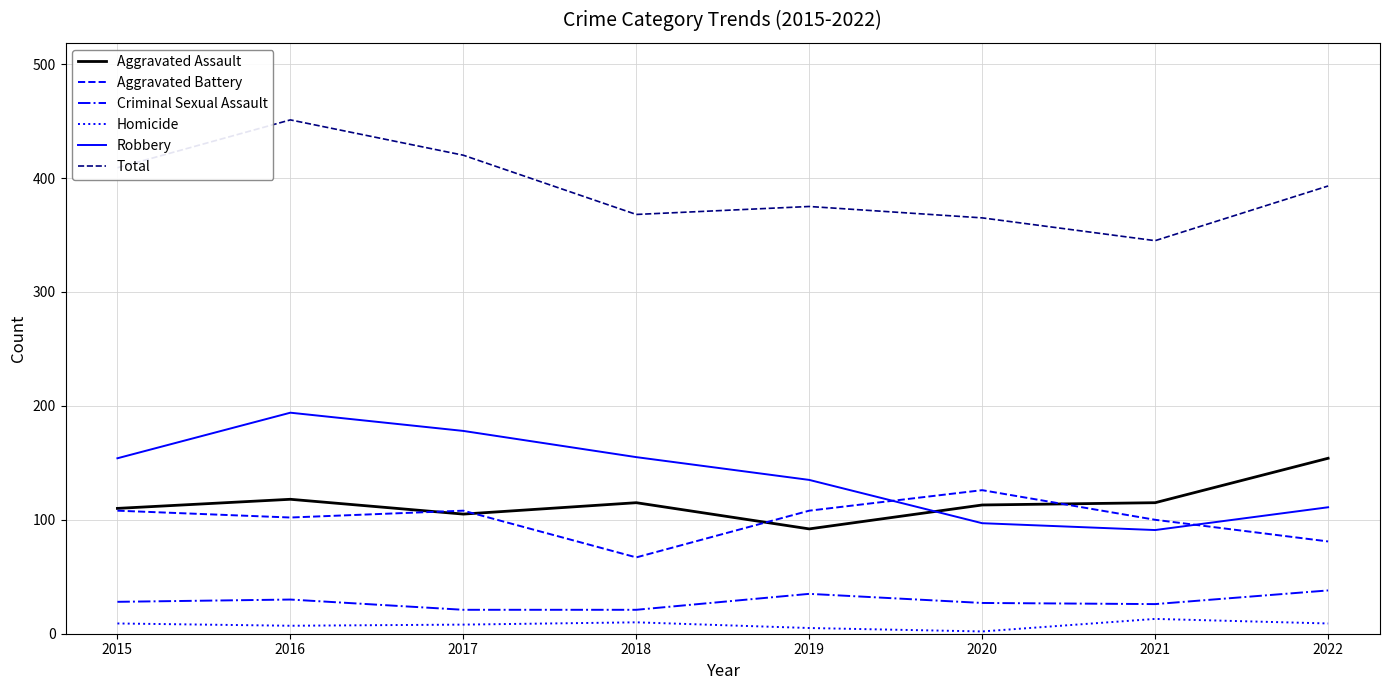

The Aggravated Battery series shows 102 at 2016. True or false?

True